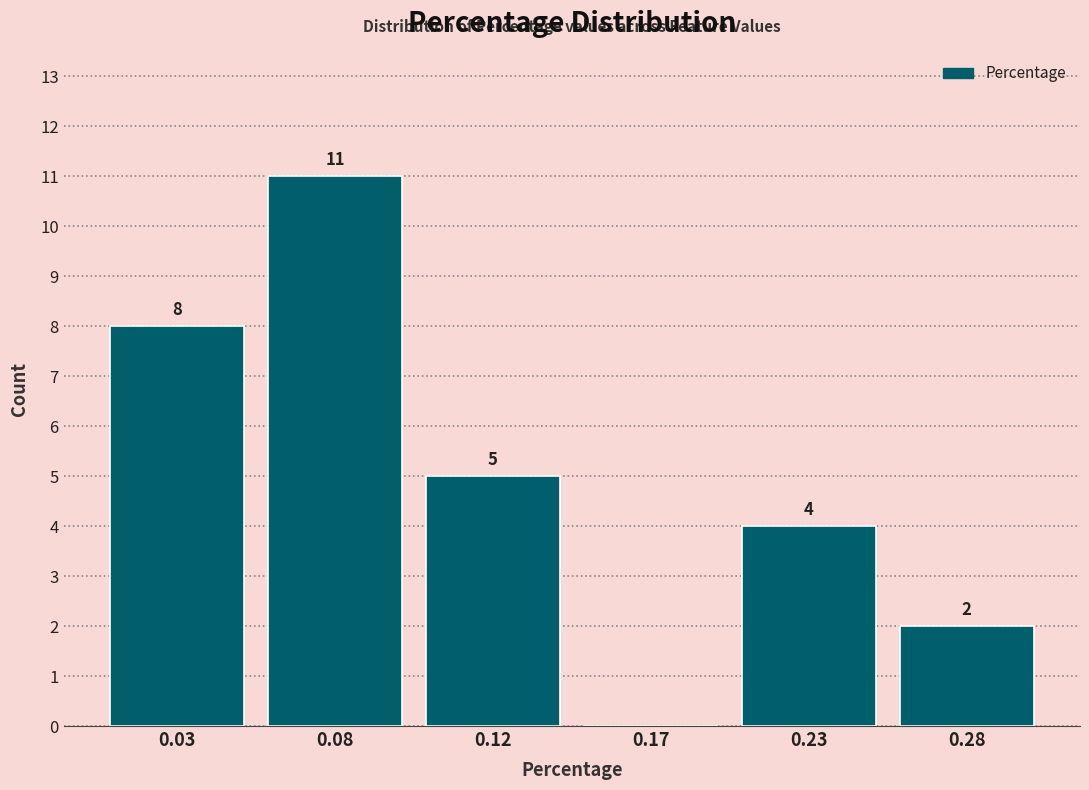

Reading right to left, transcribe all the data shown in this chart.

0.28=2	0.23=4	0.17=0	0.12=5	0.08=11	0.03=8